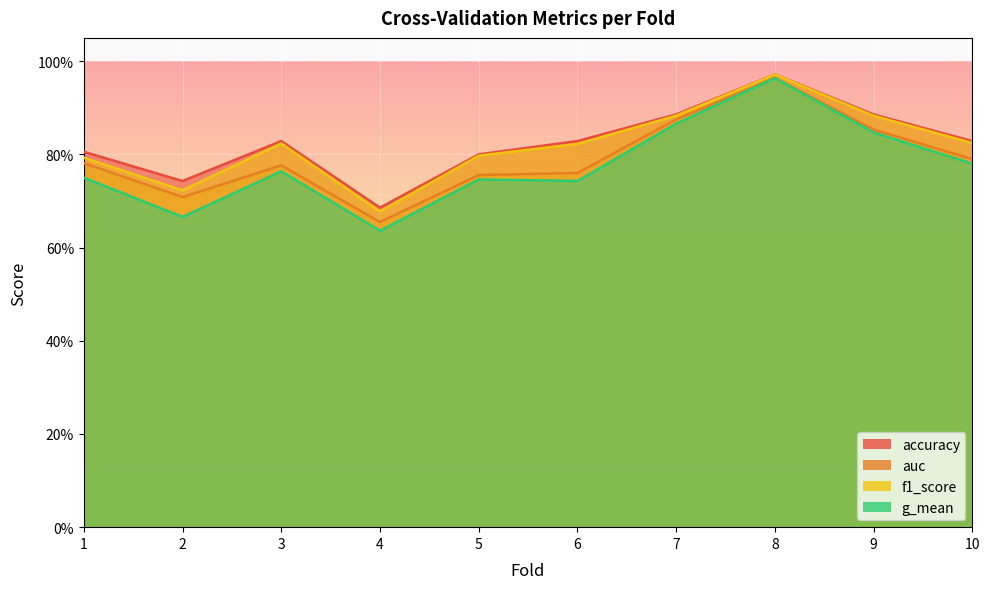

True or false: accuracy and f1_score cross at least once.

False